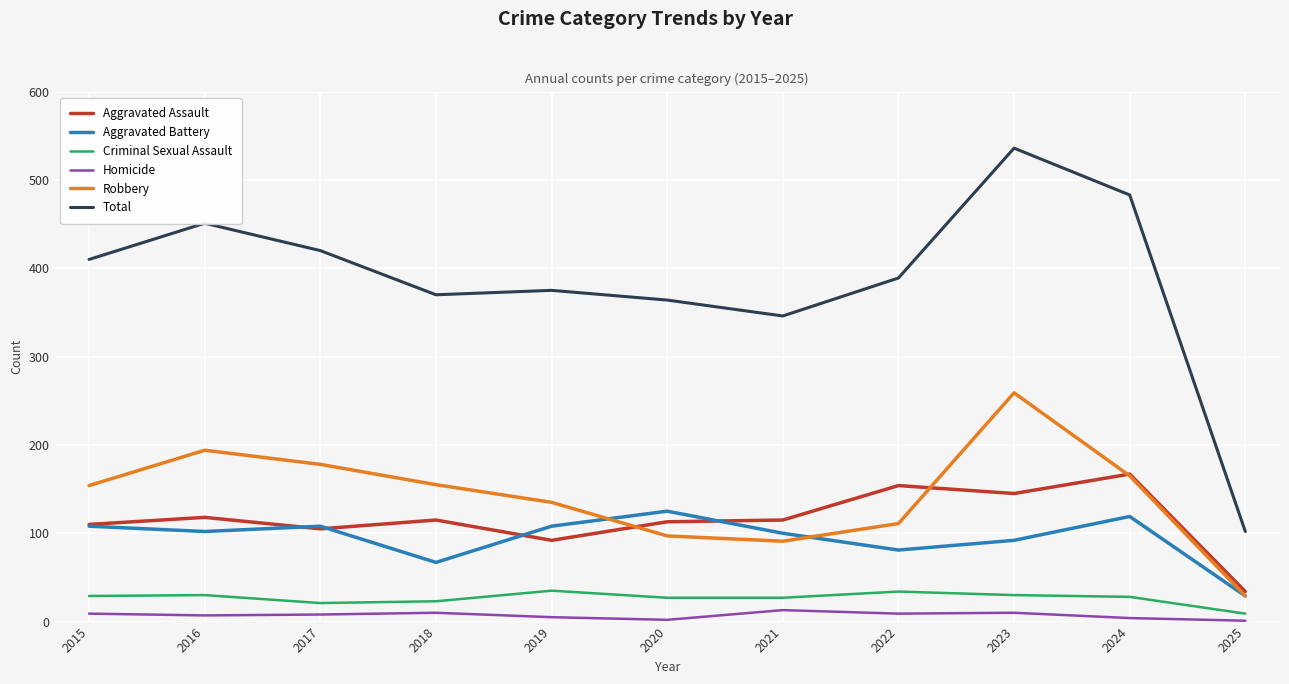

Which series has the widest spread of values?

Total